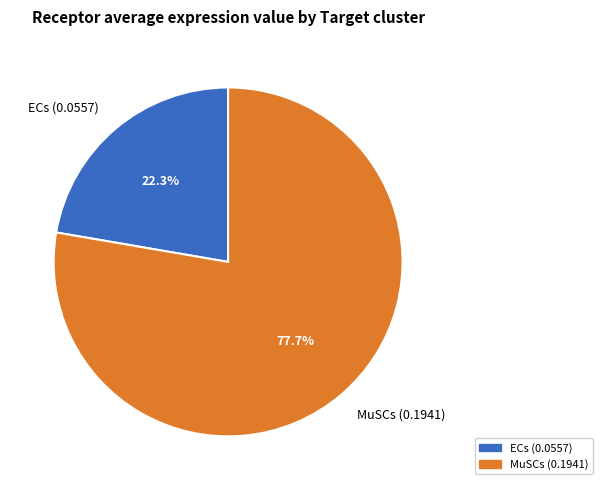

How much of the chart is everything except ECs?

77.7%